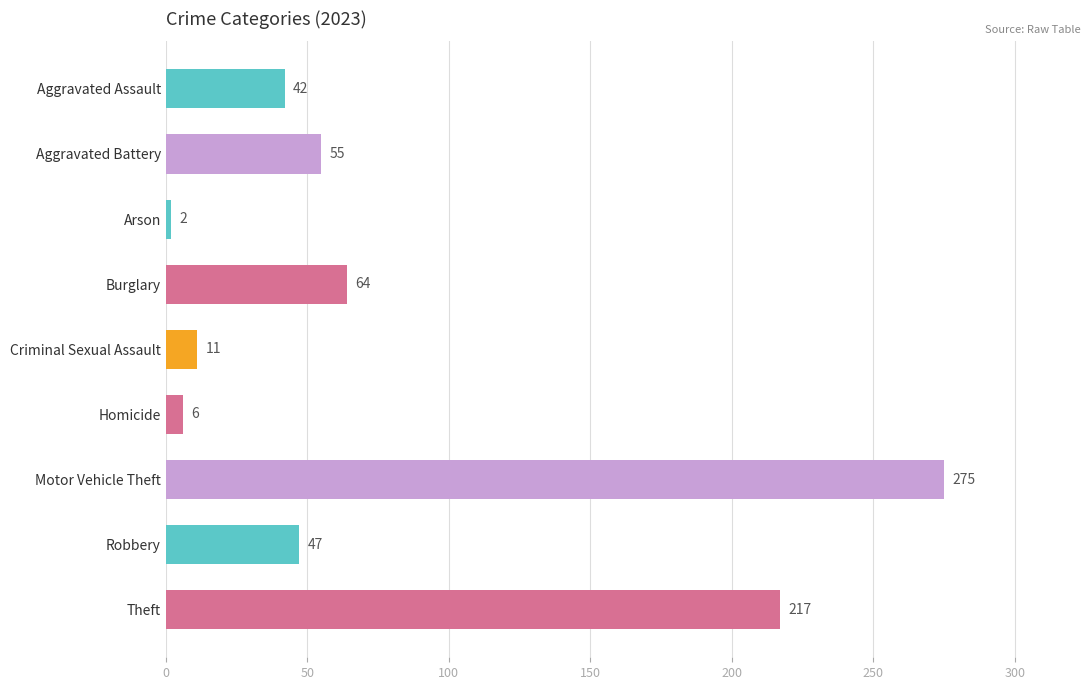

Rank the categories by value from highest to lowest.

Motor Vehicle Theft, Theft, Burglary, Aggravated Battery, Robbery, Aggravated Assault, Criminal Sexual Assault, Homicide, Arson